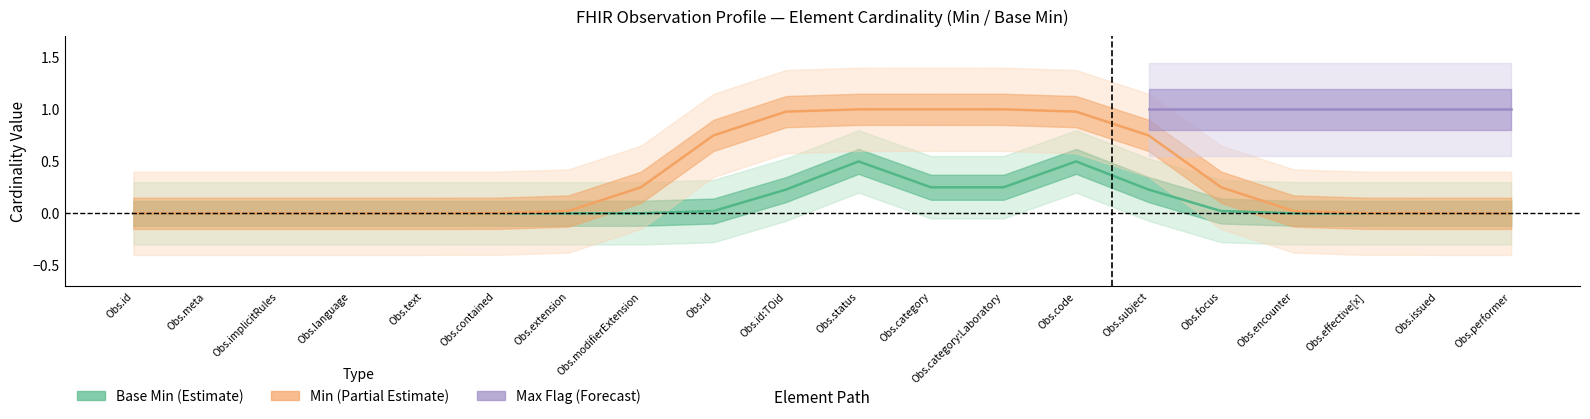

How many categories are shown in the chart?

20